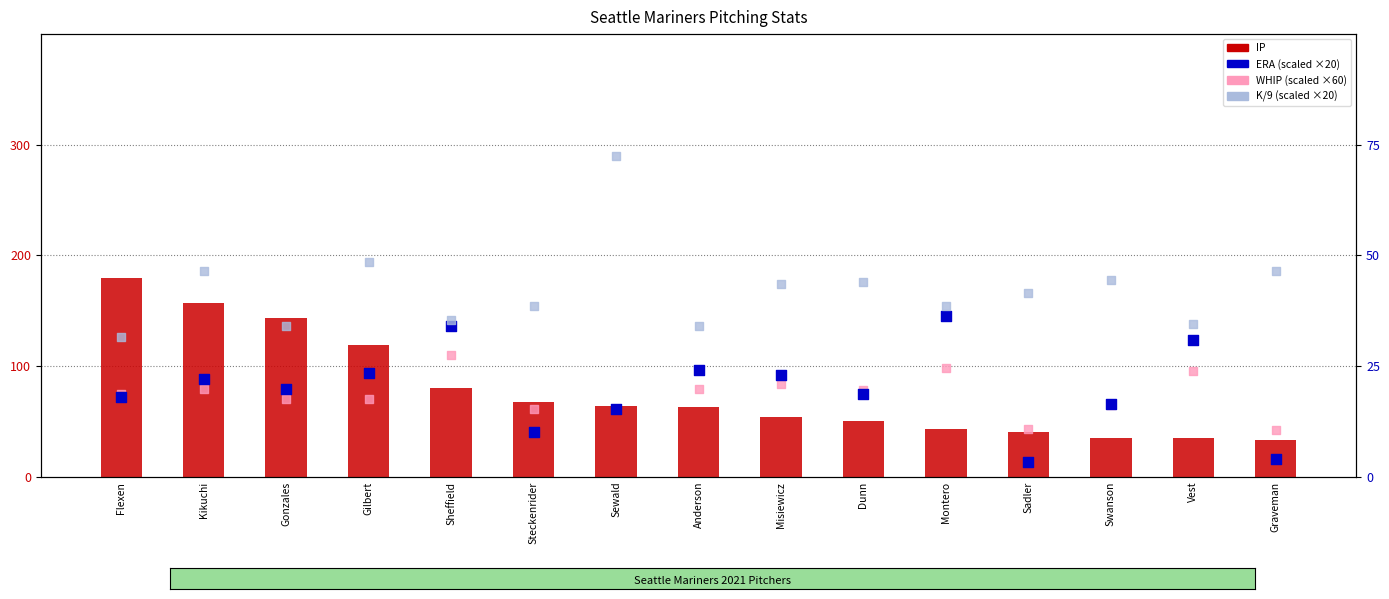

What are all the series names shown in the legend?

IP, WHIP (scaled), ERA (scaled), K/9 (scaled)